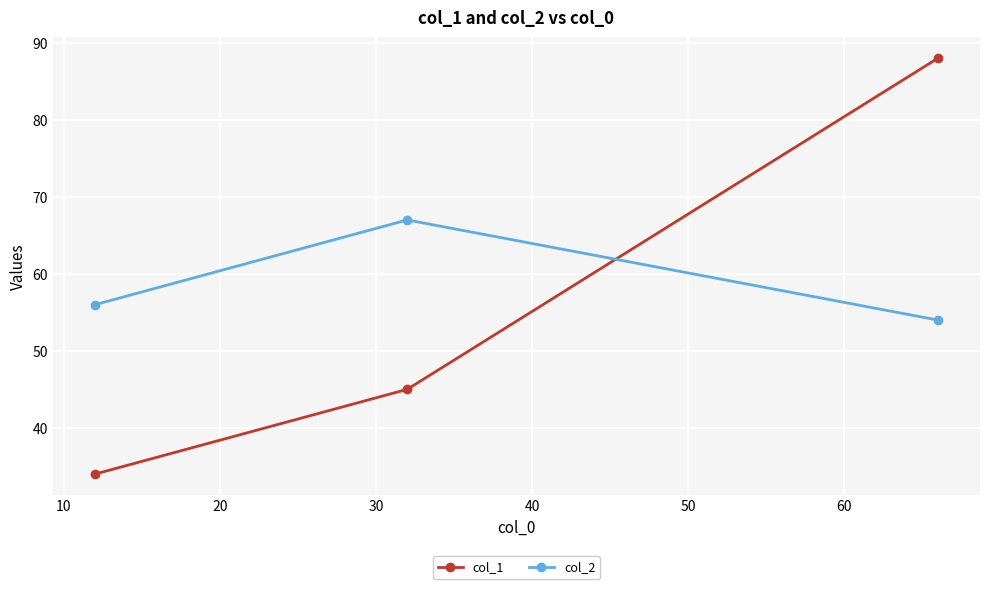

How many values in the col_1 series are below 45?

1